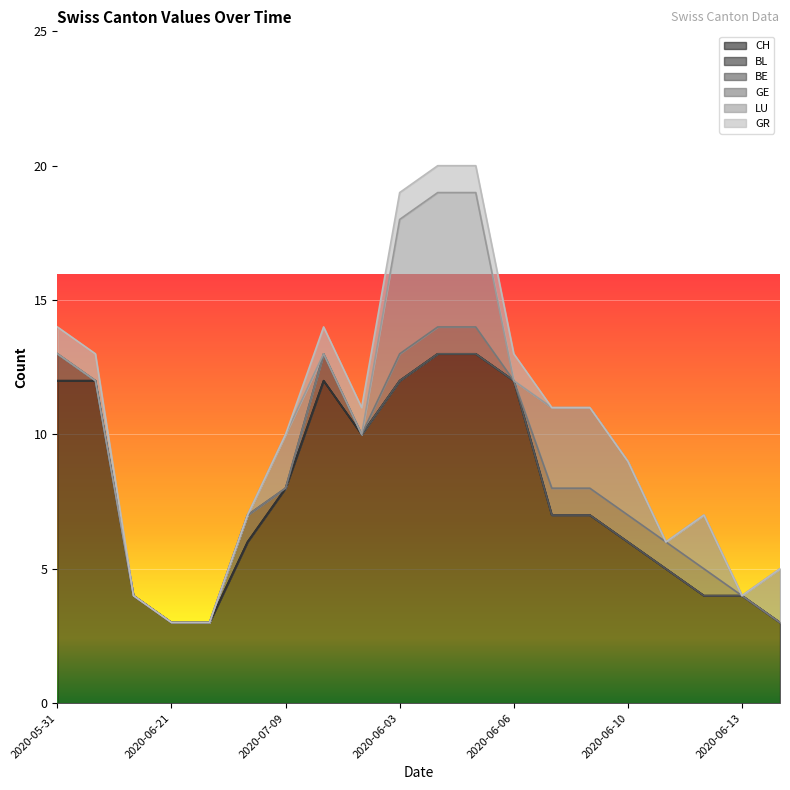

True or false: BE has a value of 1 at 2020-06-05.

False